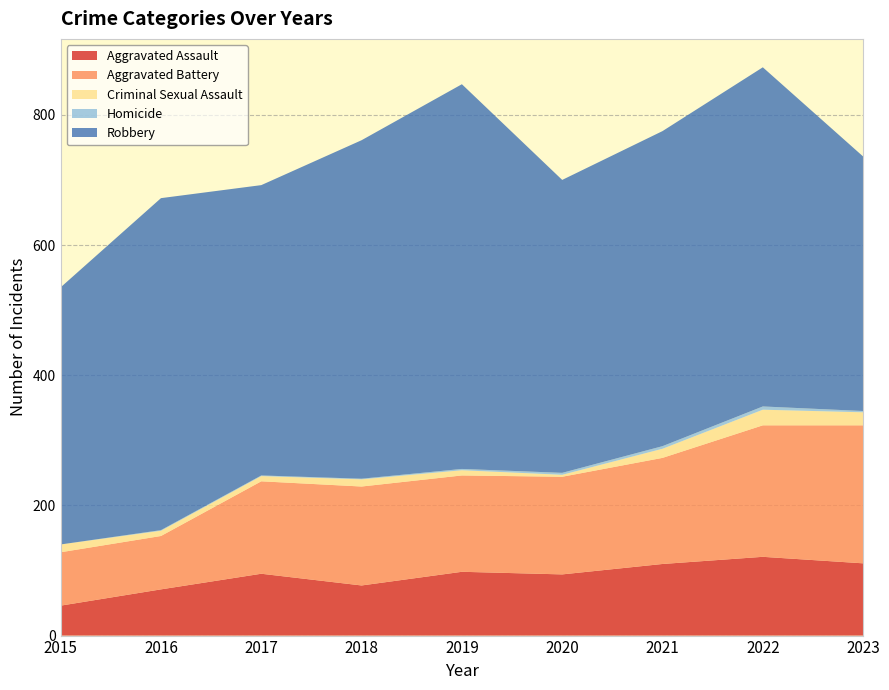

Reading left to right, what are all the values shown in this chart?

Aggravated Assault: 46	71	95	77	98	94	110	121	111
Aggravated Battery: 82	82	142	152	148	150	163	202	212
Criminal Sexual Assault: 12	8	8	11	8	3	14	24	20
Homicide: 0	1	1	1	2	3	4	5	2
Robbery: 395	510	446	520	591	450	484	521	391